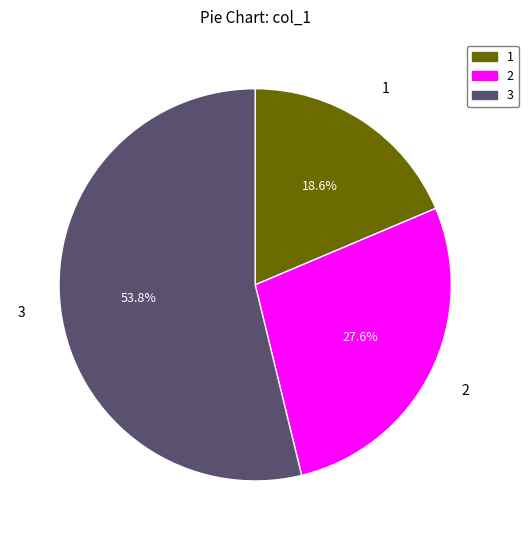

Is there a majority slice in this chart?

Yes